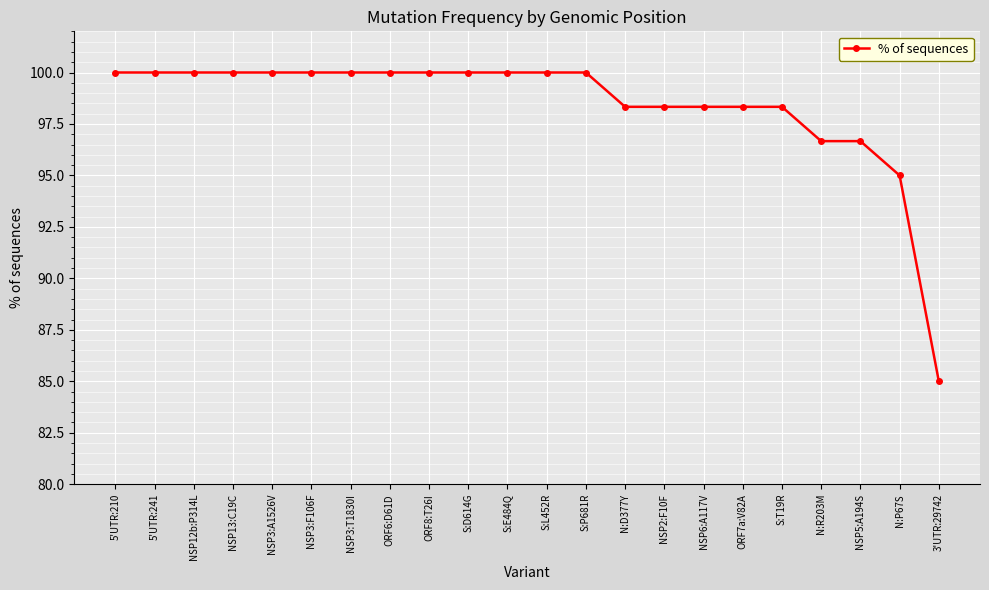

What is the label of the 9th point from the right?

N:D377Y